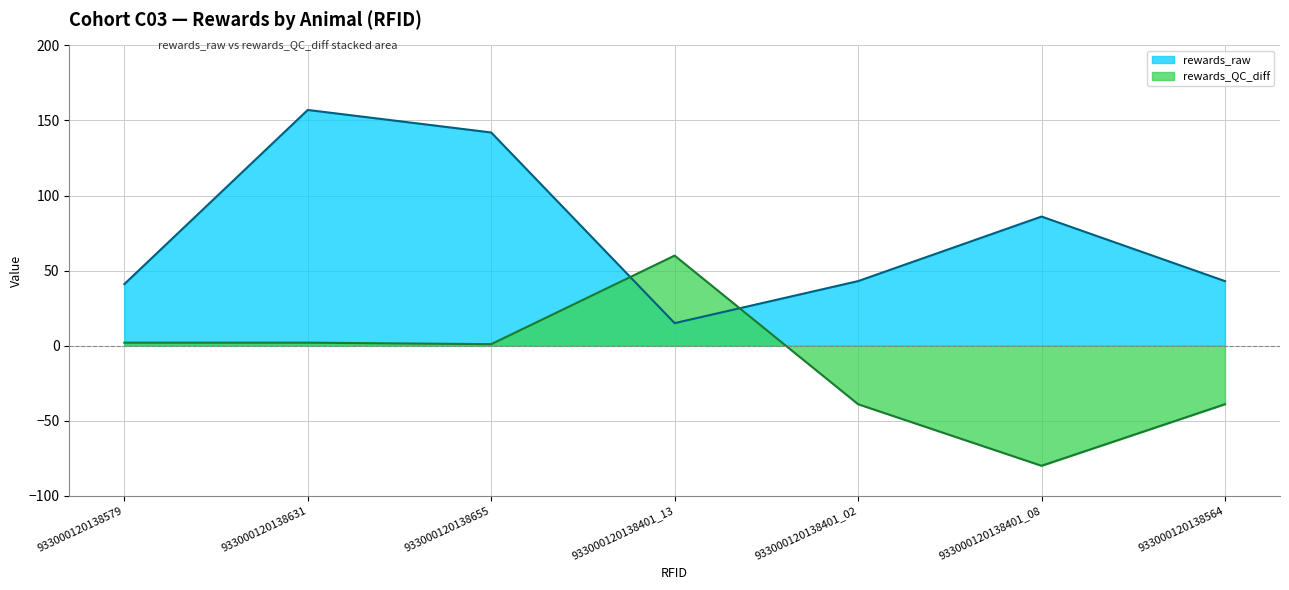

What is the spread (max minus min) of values at 933000120138579?

39